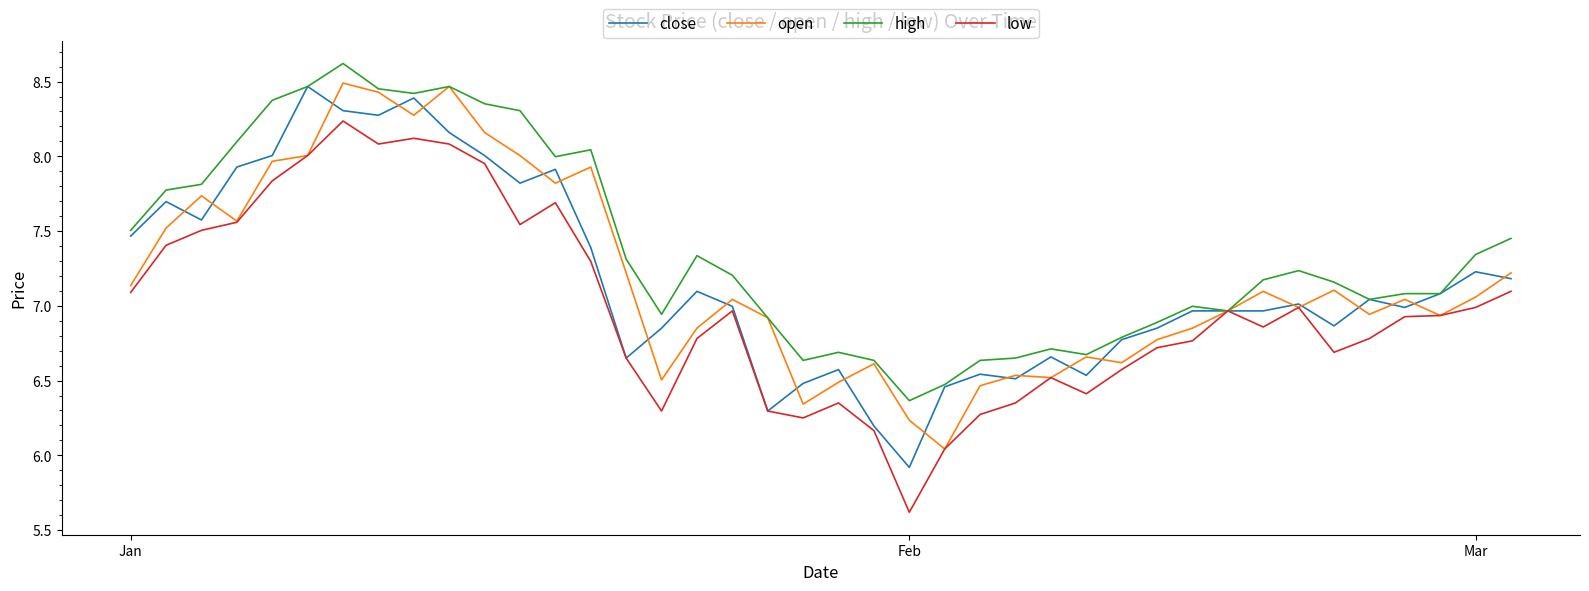

Which series has the largest total across all categories?

high